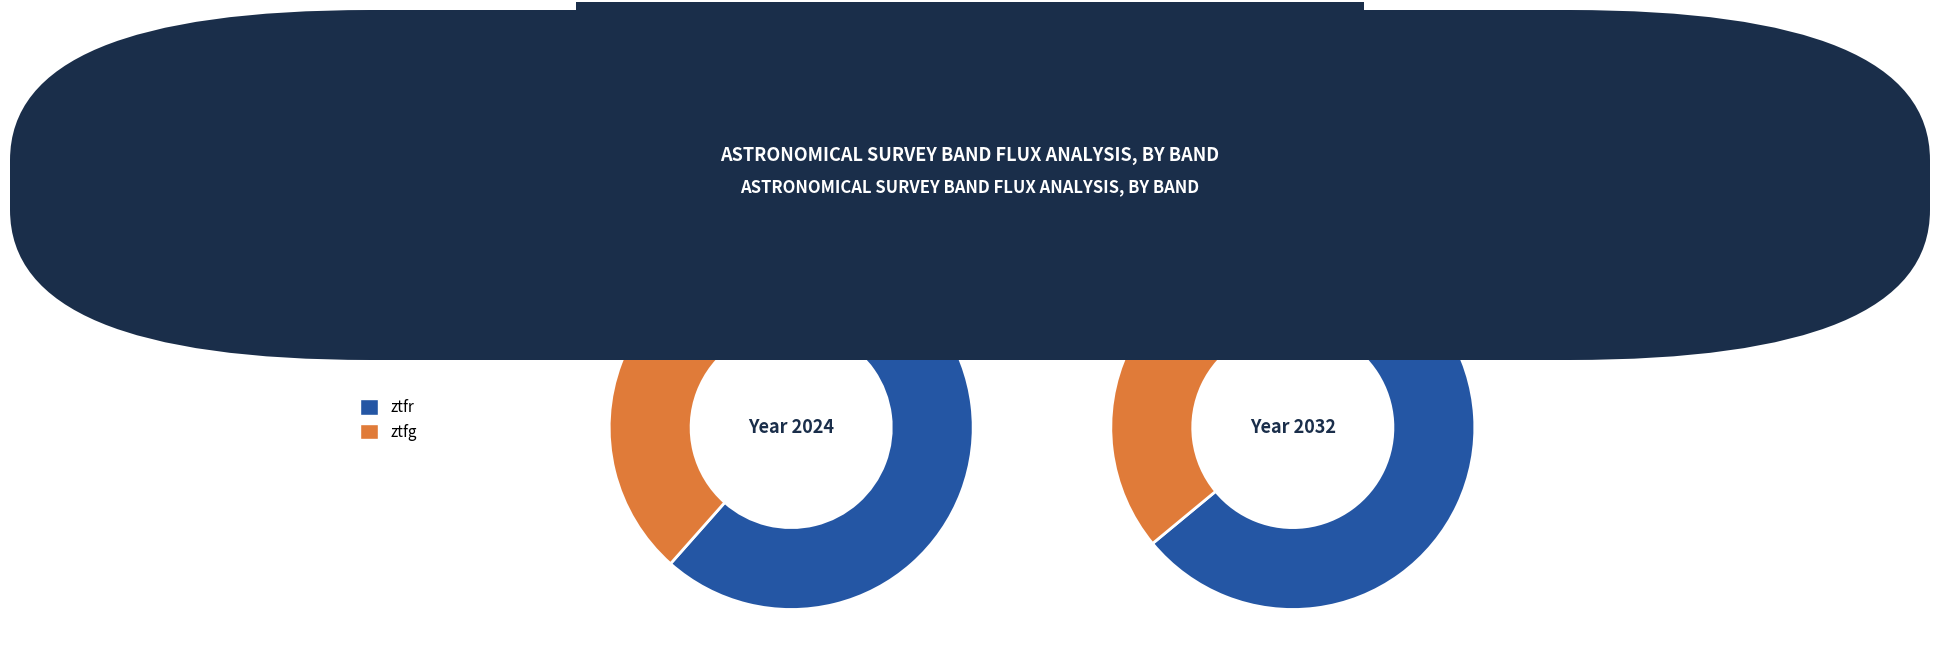

True or false: ztfr accounts for 62% of the total.

True